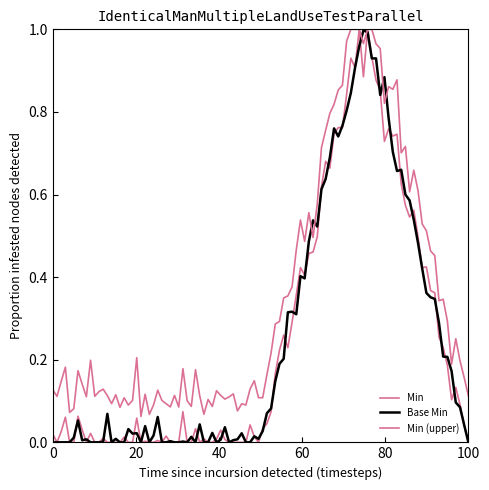

Does the chart have visible grid lines?

No